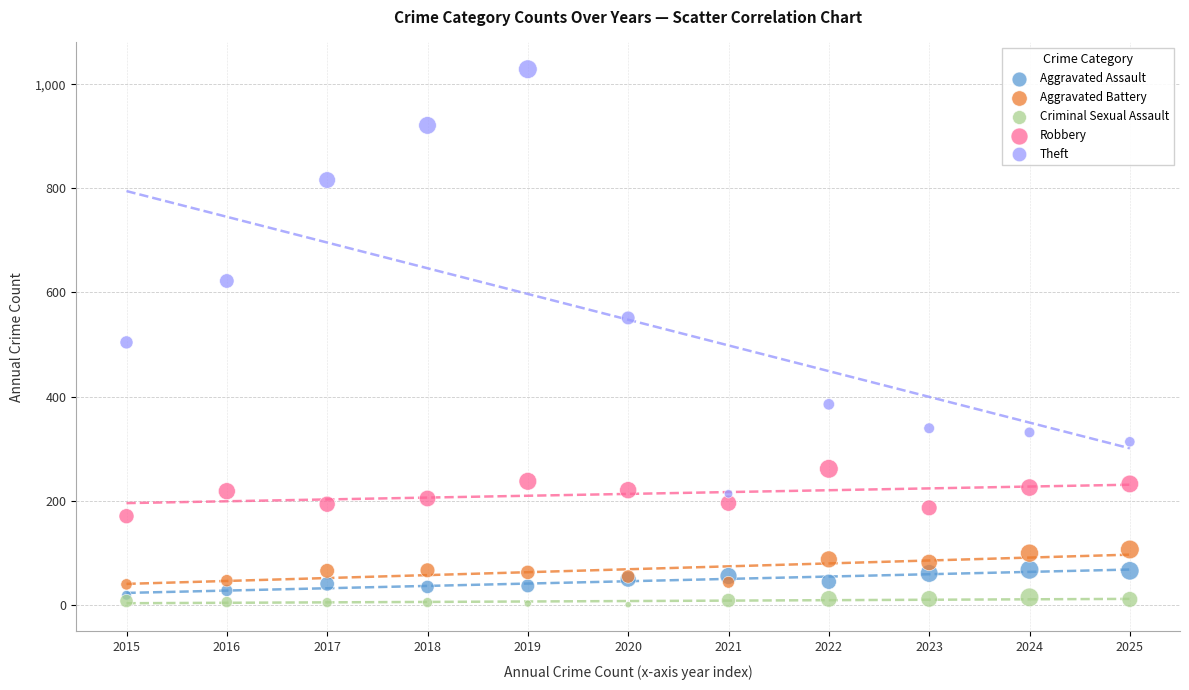

What are all the series names shown in the legend?

Aggravated Assault, Aggravated Battery, Criminal Sexual Assault, Robbery, Theft